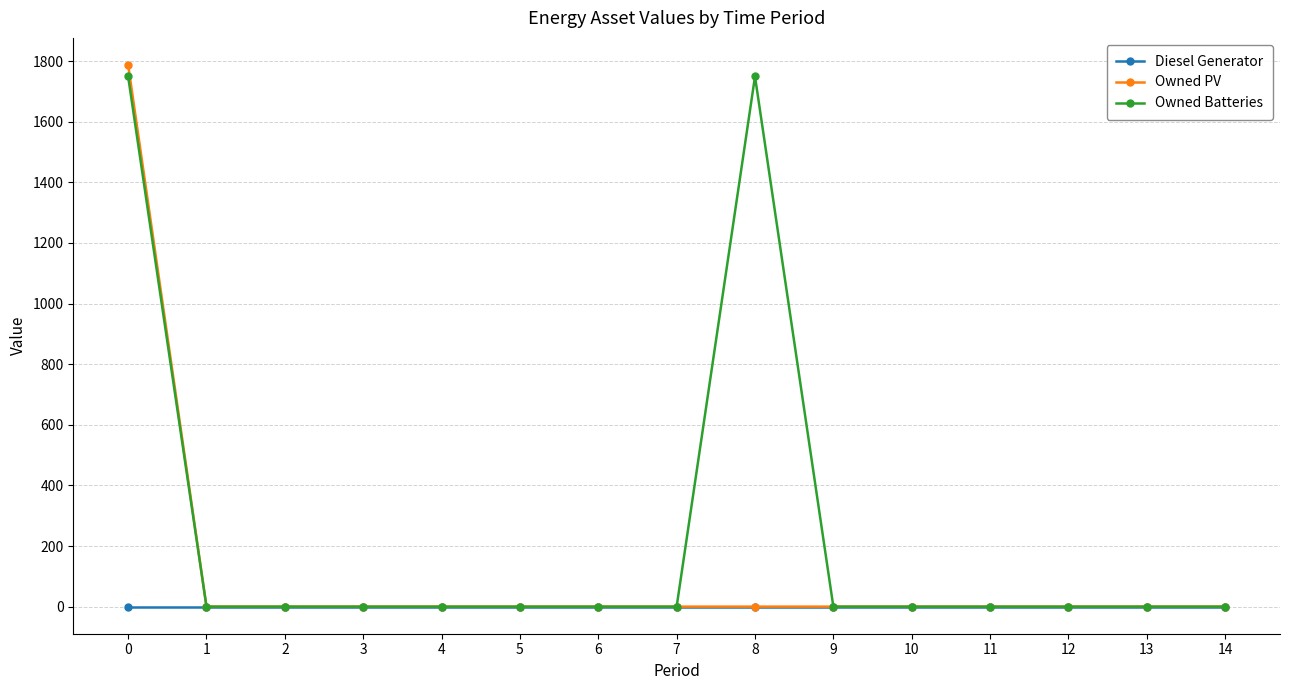

The value of Diesel Generator at 11 is 0. True or false?

True